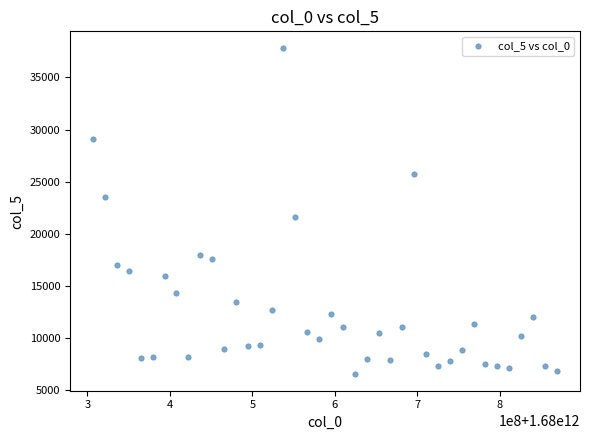

What is the range of X values (max minus min)?

561600000.0